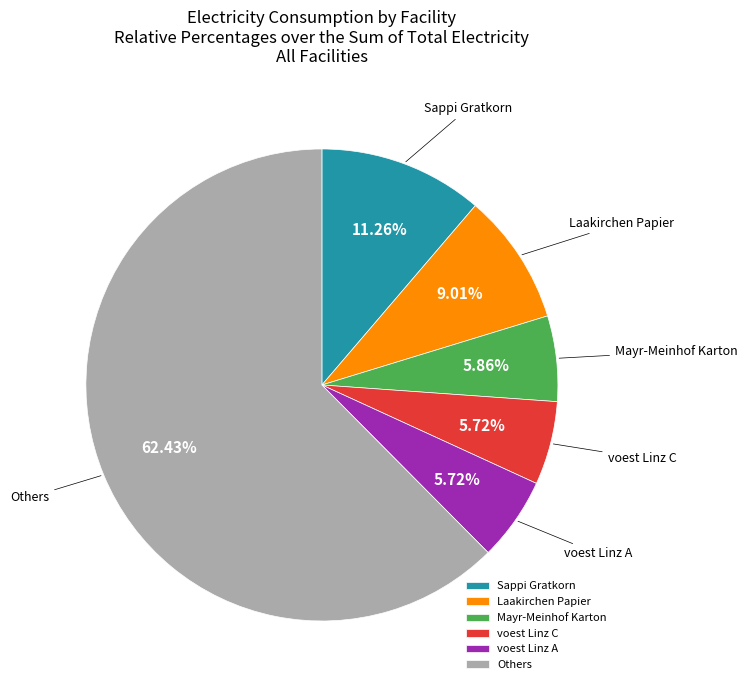

Combined, do voest Linz C and Mayr-Meinhof Karton account for over 50%?

No